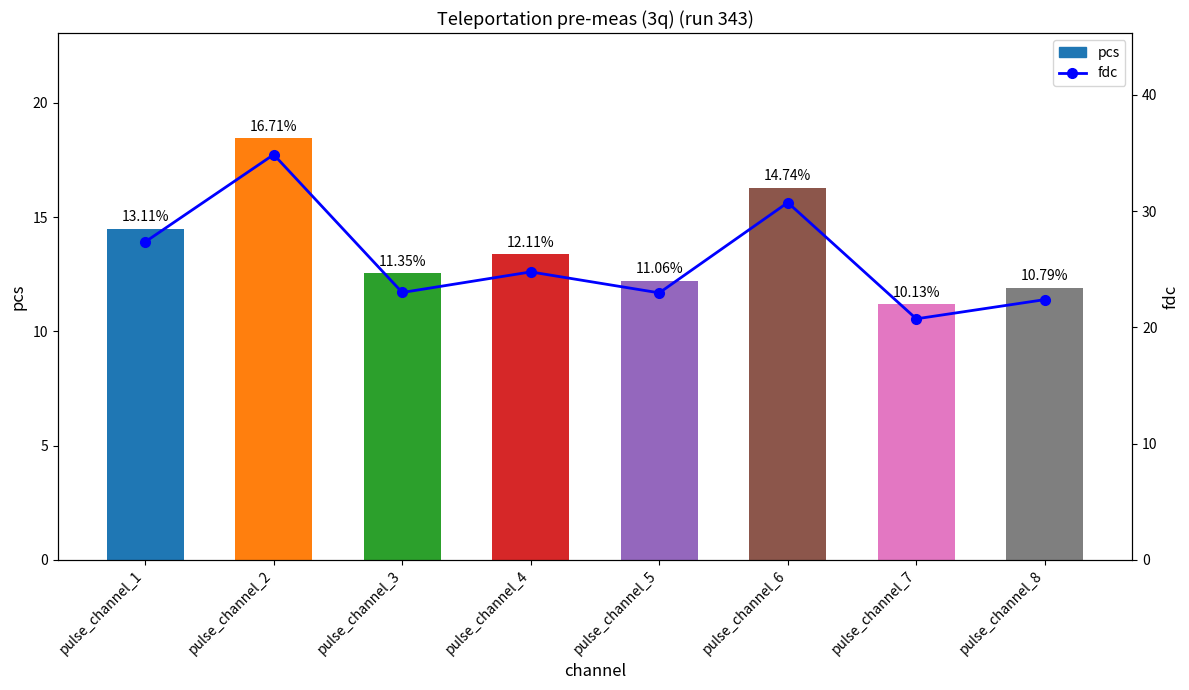

Reading left to right, what are all the values shown in this chart?

pcs: pulse_channel_1=14.5	pulse_channel_2=18.4	pulse_channel_3=12.5	pulse_channel_4=13.4	pulse_channel_5=12.2	pulse_channel_6=16.3	pulse_channel_7=11.2	pulse_channel_8=11.9
fdc: pulse_channel_1=27.4	pulse_channel_2=34.9	pulse_channel_3=23.0	pulse_channel_4=24.8	pulse_channel_5=23.0	pulse_channel_6=30.7	pulse_channel_7=20.7	pulse_channel_8=22.4